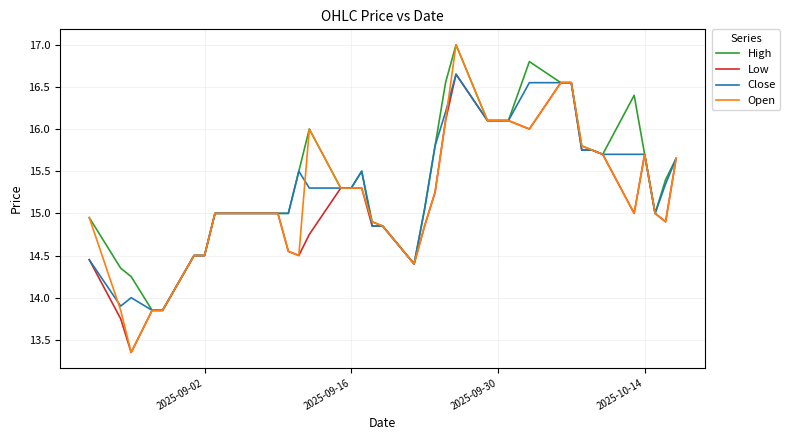

Rank the series by their average value, from highest to lowest.

High, Close, Open, Low